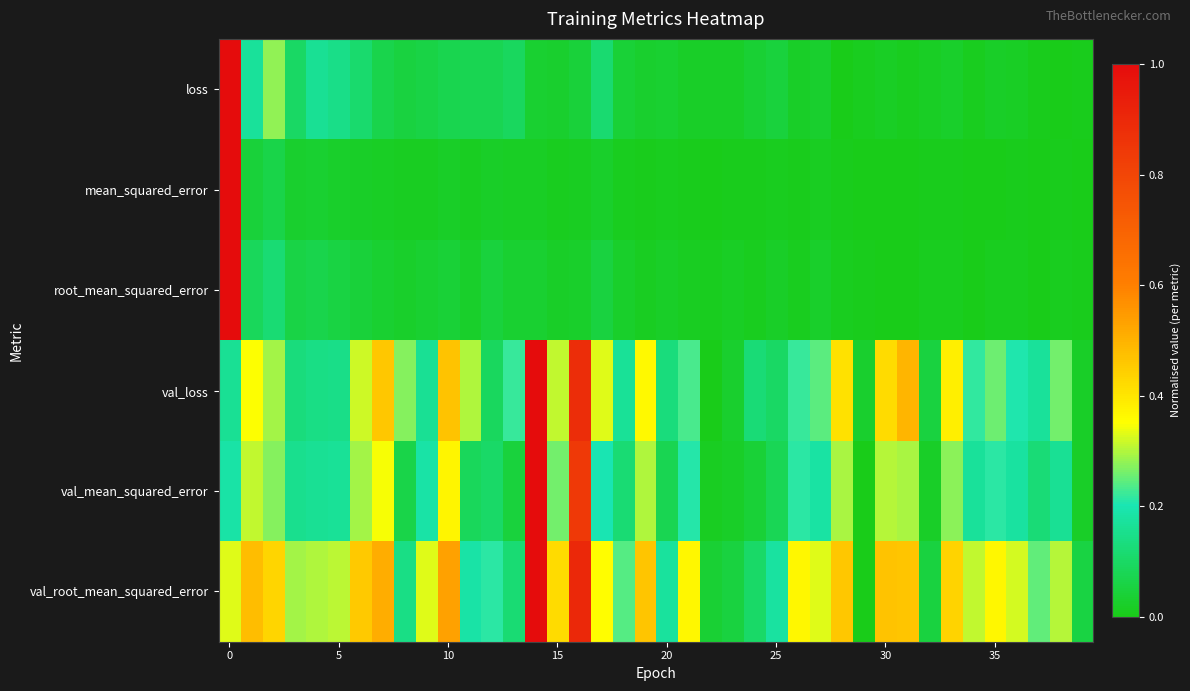

At how many categories does at least one series exceed 0?

40